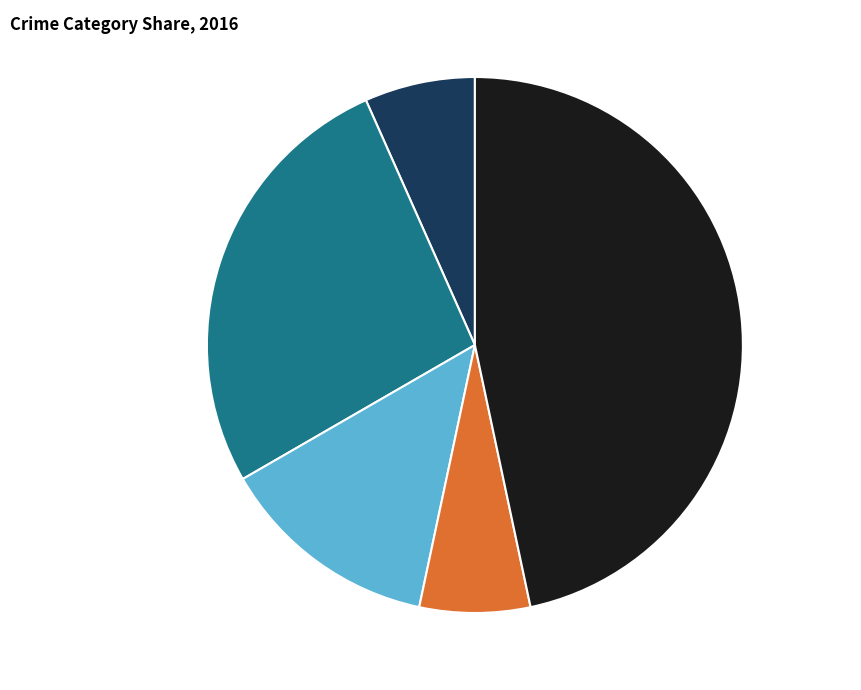

Is it true that Homicide is 7% of the pie?

True